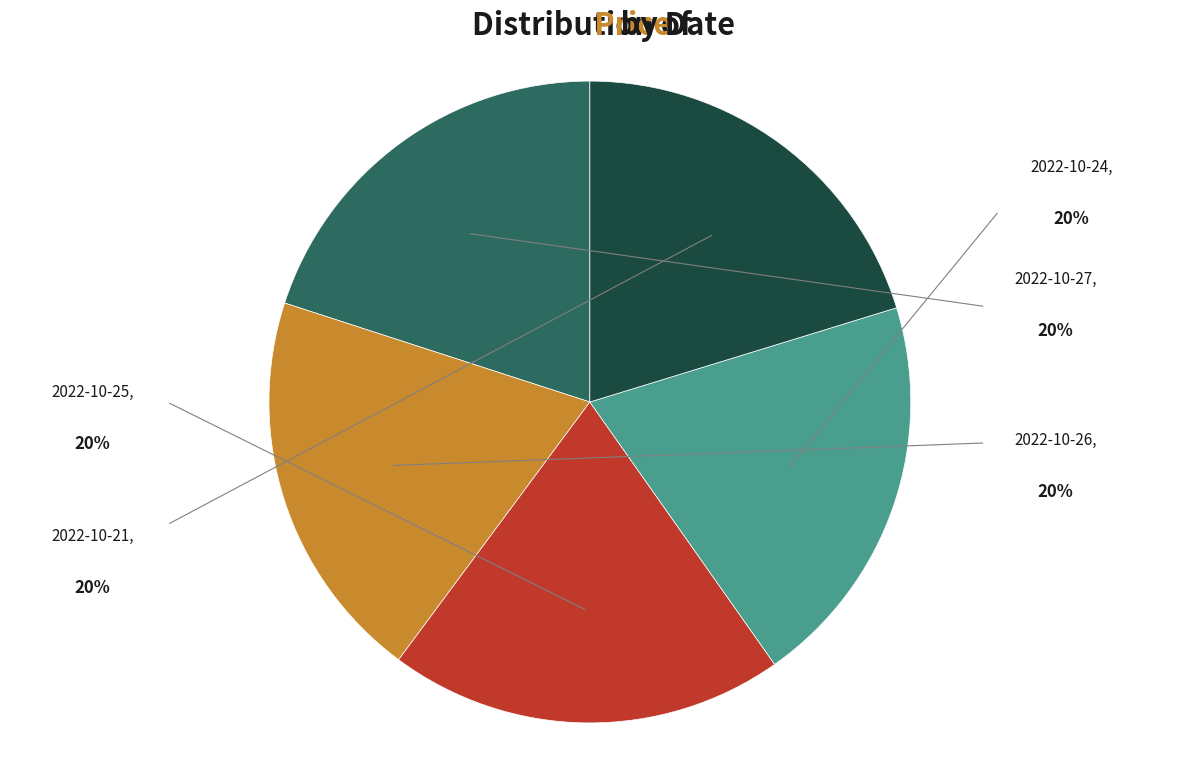

What is the ratio of the value at 2022-10-26 to the value at 2022-10-25?

1.0